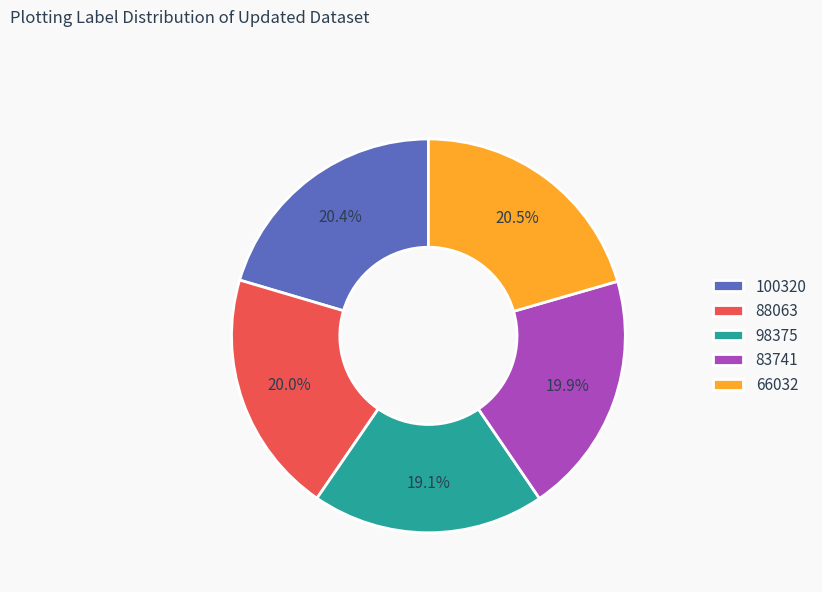

To the nearest percent, what is the combined percentage of 66032 and 88063?

41%